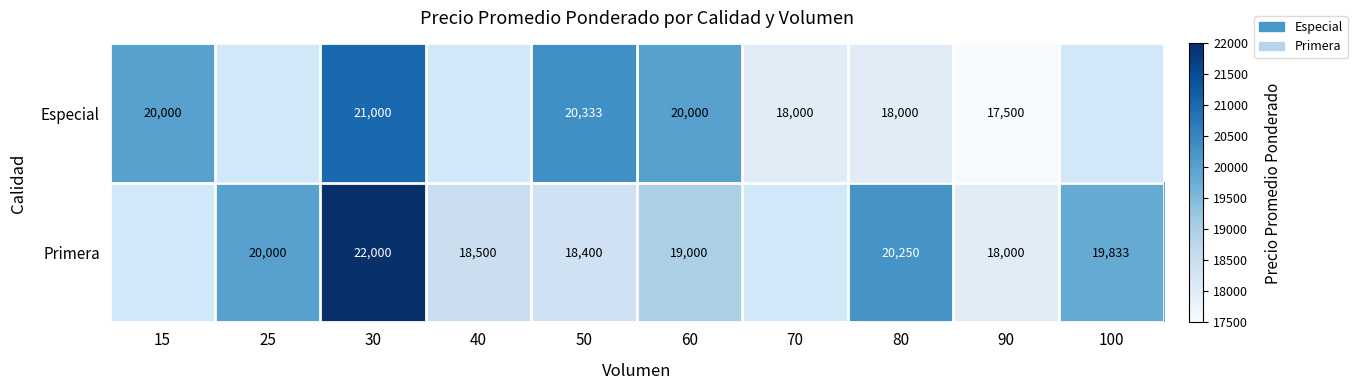

Is it true that Especial equals 7446.8 at 70?

False